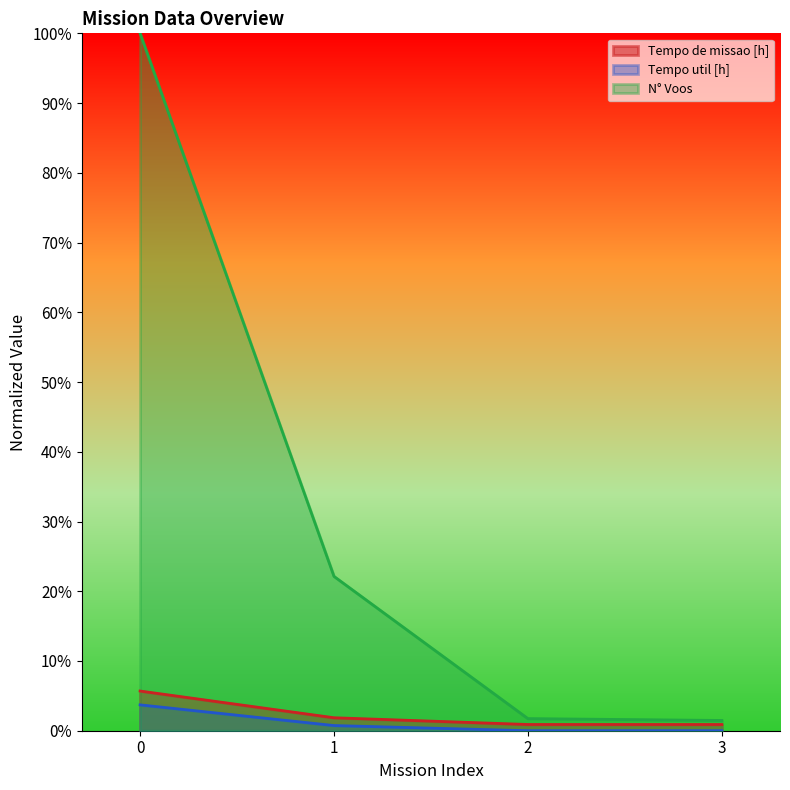

Is it true that Tempo de missao [h] equals 0.0 at 2?

False